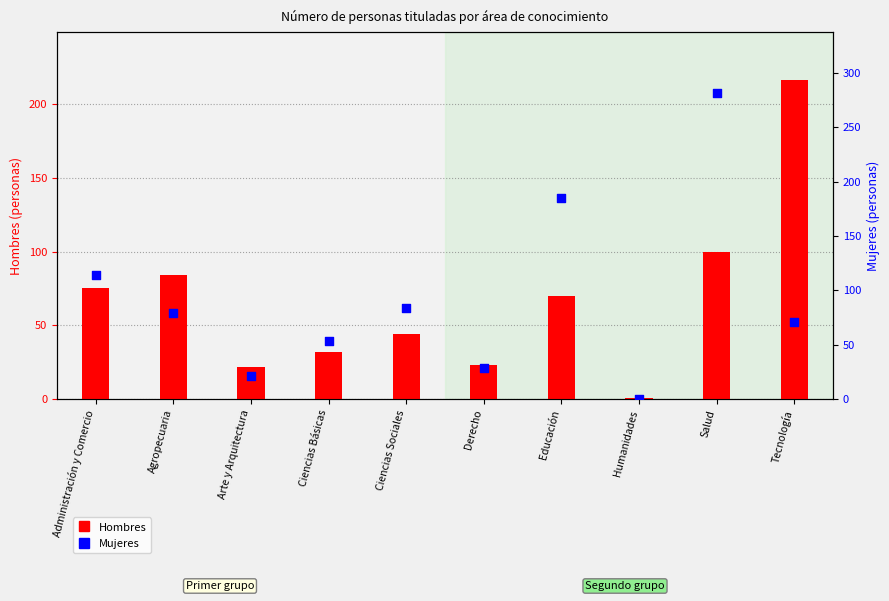

At which category is the sum across all series the highest?

Salud